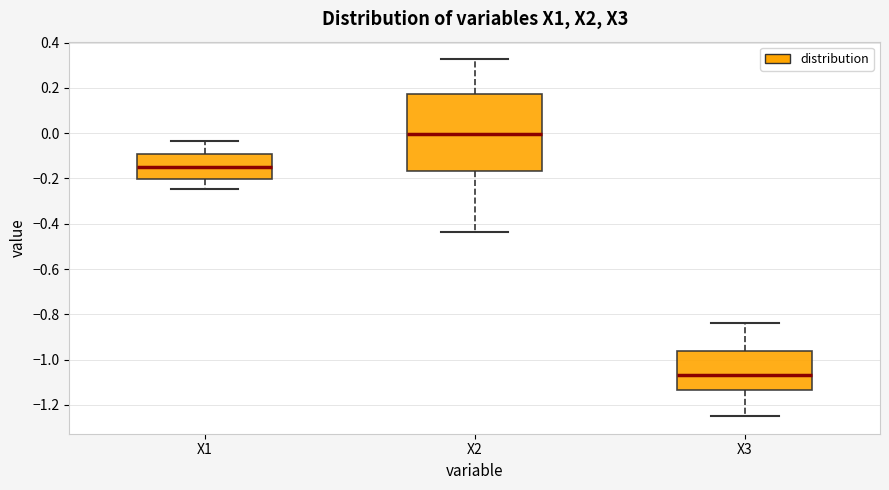

Reading left to right, transcribe this box plot: for each box, give where its median line is, the range the box spans, and where its two whiskers end, as read against the y-axis. The values are not printed on the chart, so give them approximately, as read against the axis.

X1: median -0.16, box -0.20 to -0.10, whiskers -0.24 to -0.04
X2: median 0.00, box -0.16 to 0.18, whiskers -0.44 to 0.32
X3: median -1.06, box -1.14 to -0.96, whiskers -1.24 to -0.84